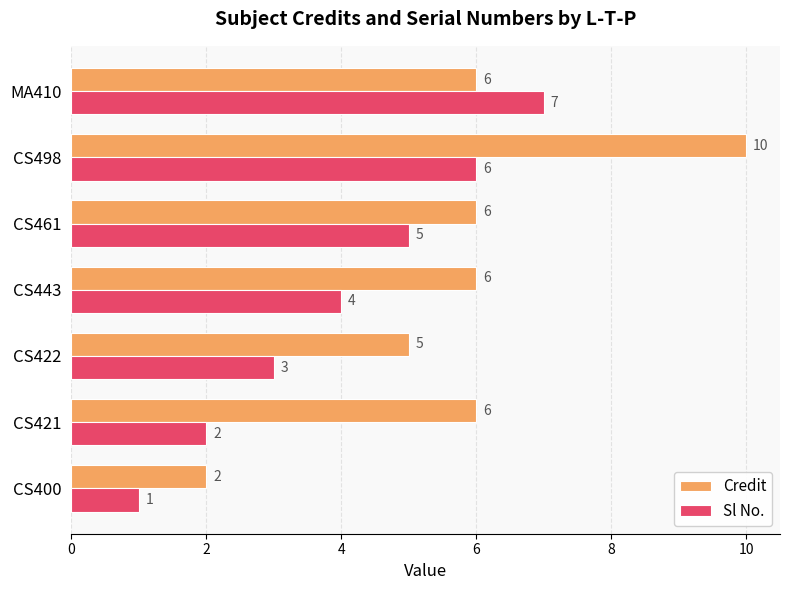

At which category is the sum across all series the highest?

CS498